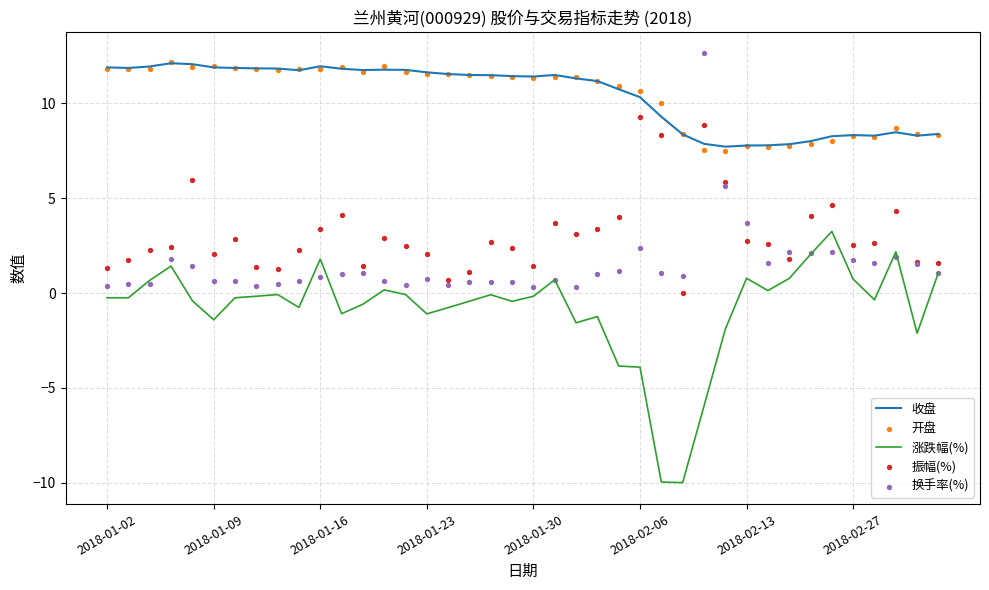

True or false: 收盘 has a value of 3.9 at 2018-01-23.

False